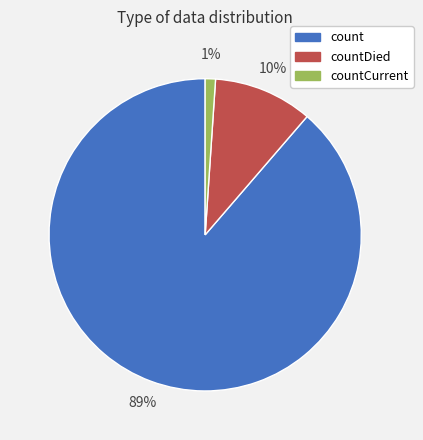

Is there a majority slice in this chart?

Yes